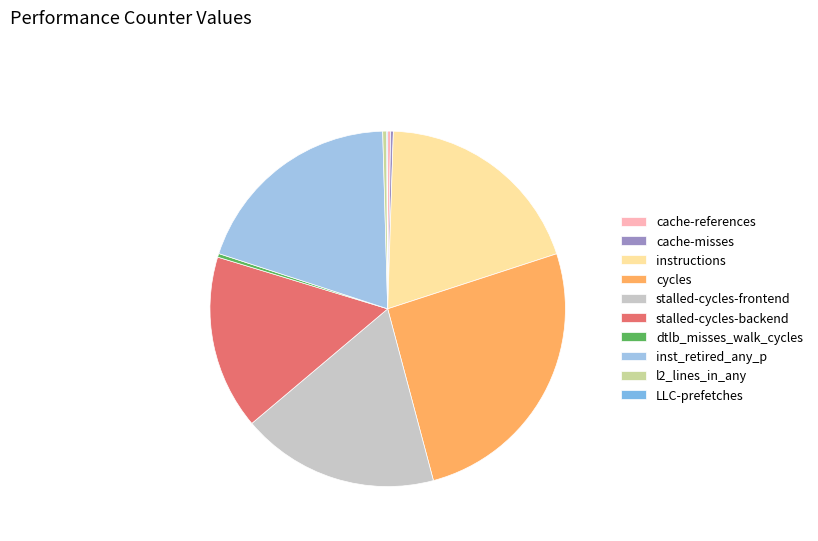

Rank the categories by value from highest to lowest.

cycles, inst_retired_any_p, instructions, stalled-cycles-frontend, stalled-cycles-backend, l2_lines_in_any, dtlb_misses_walk_cycles, cache-references, cache-misses, LLC-prefetches